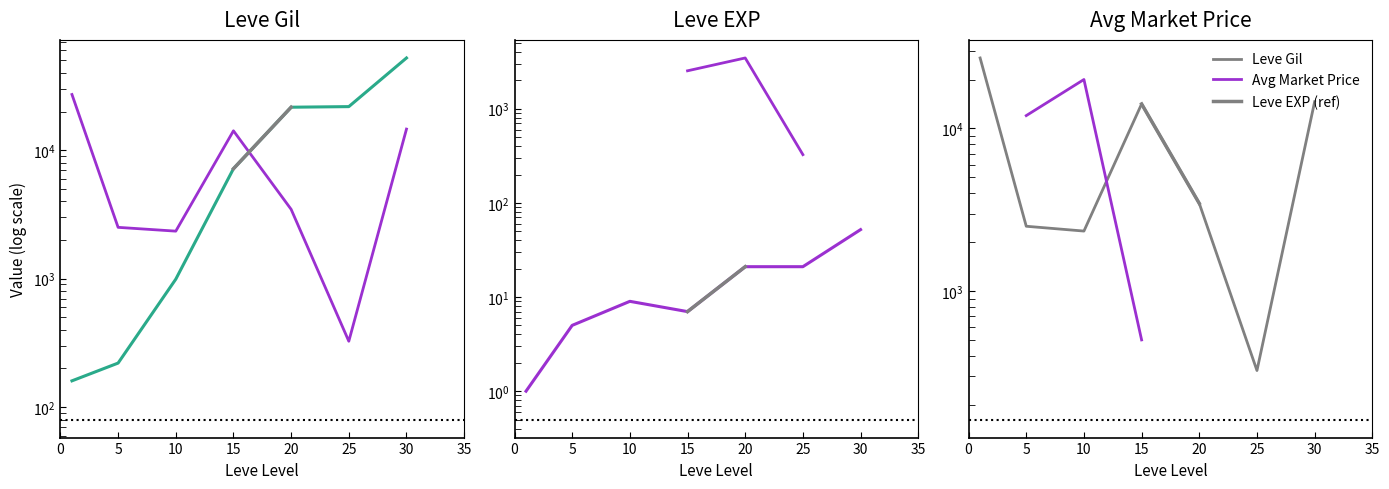

The Leve Gil series shows 350.0 at 10. True or false?

False